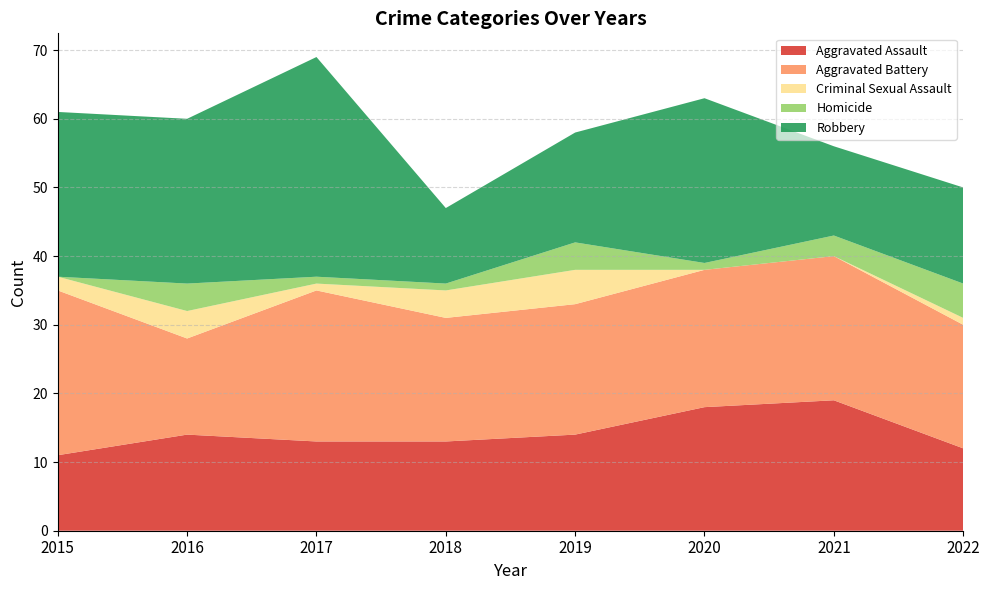

Reading right to left, list all the values displayed in this chart.

Aggravated Assault: 12	19	18	14	13	13	14	11
Aggravated Battery: 18	21	20	19	18	22	14	24
Criminal Sexual Assault: 1	0	0	5	4	1	4	2
Homicide: 5	3	1	4	1	1	4	0
Robbery: 14	13	24	16	11	32	24	24